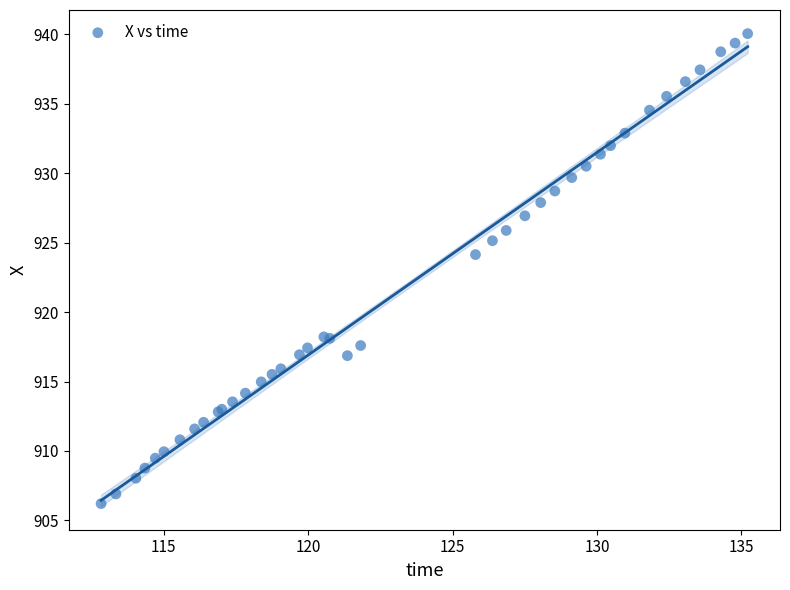

What Y value in the scatter plot is closest to 923?

924.1